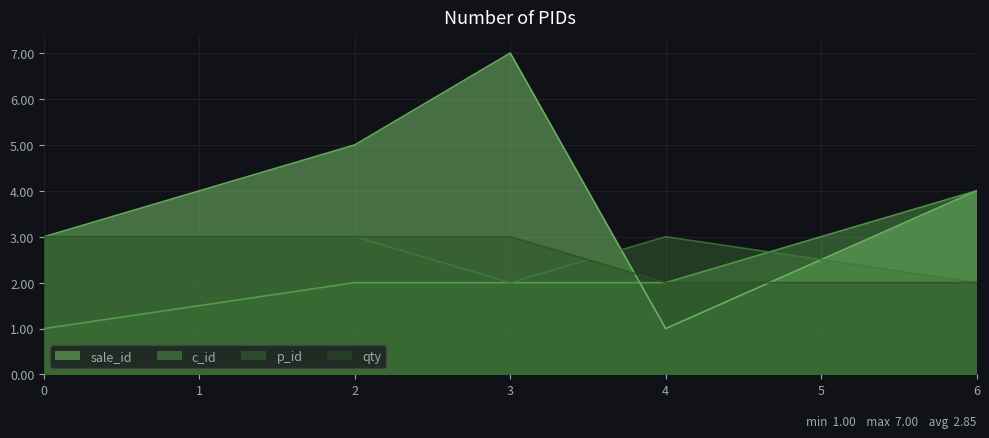

List the series in order of their peak value, lowest first.

p_id, qty, c_id, sale_id